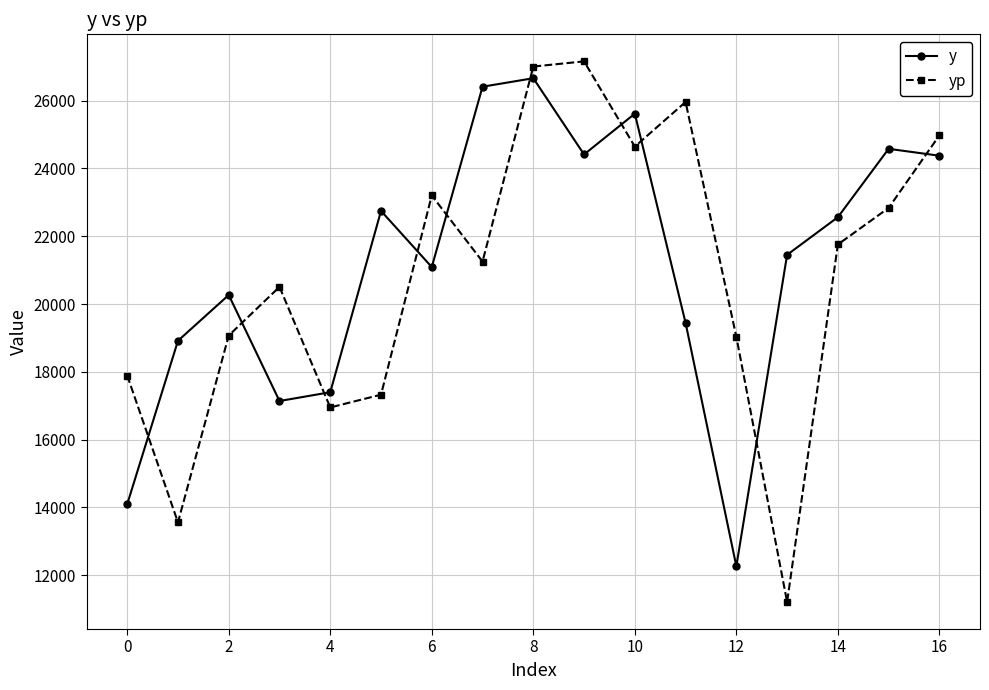

True or false: yp has more than 0 points higher than both neighbors.

True